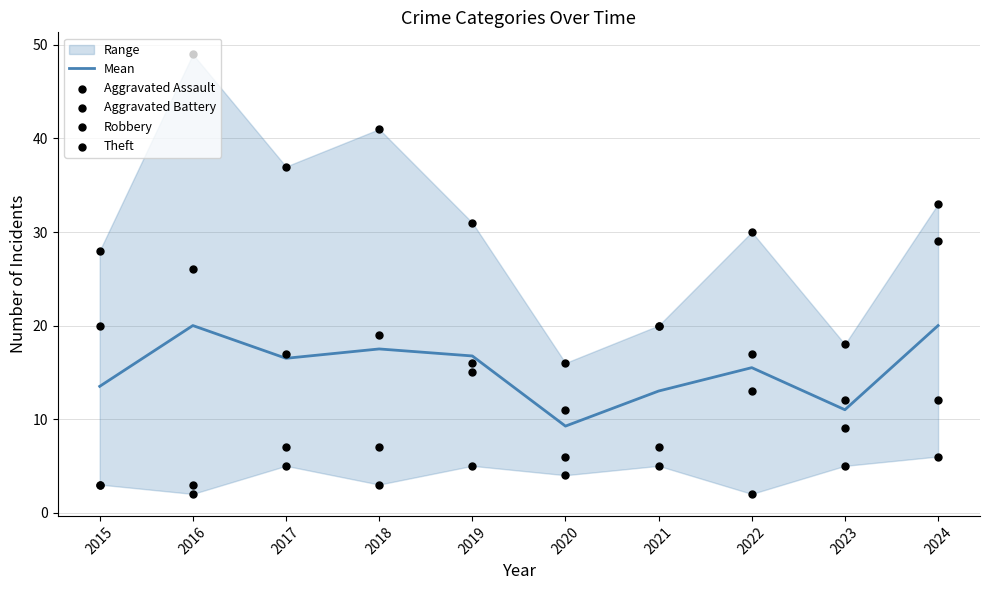

What is the total value across all series at 2016?

100.0